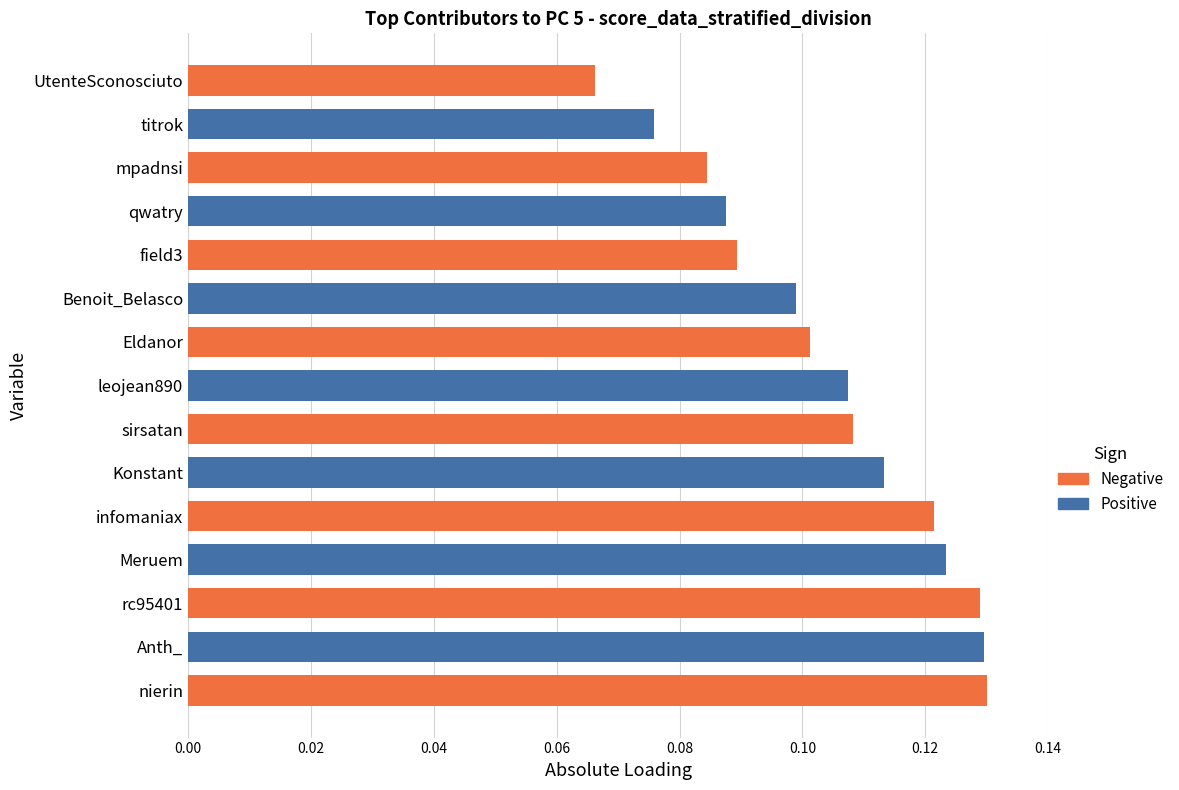

Reading left to right, what are all the values shown in this chart?

0.1	0.1	0.1	0.1	0.1	0.1	0.1	0.1	0.1	0.1	0.1	0.1	0.1	0.1	0.1